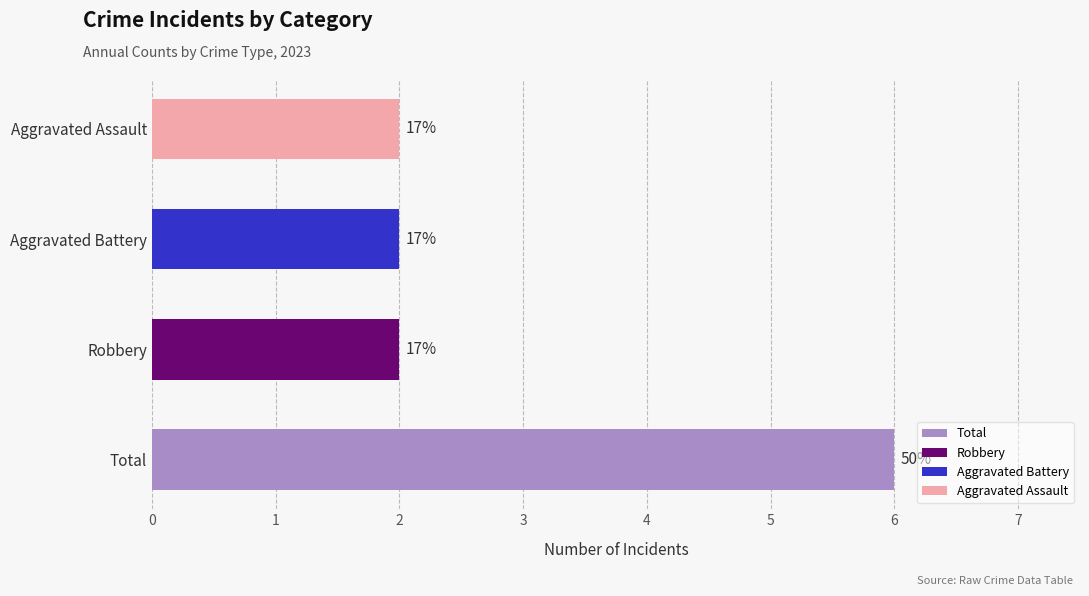

Are the bars horizontal?

Yes